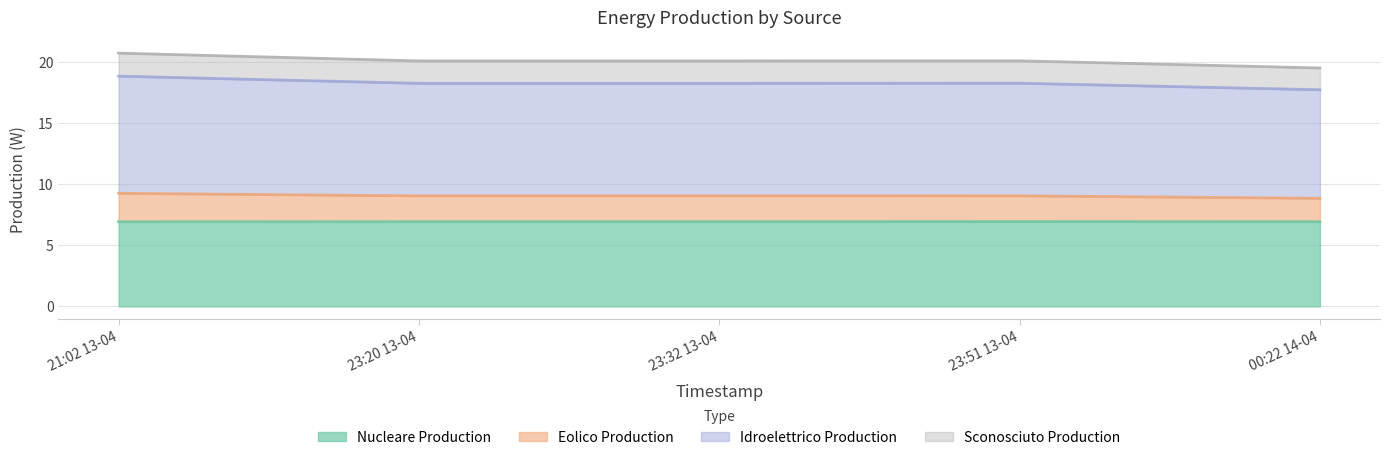

True or false: nucleare_production has a value of 1.8 at 23:32 13-04.

False